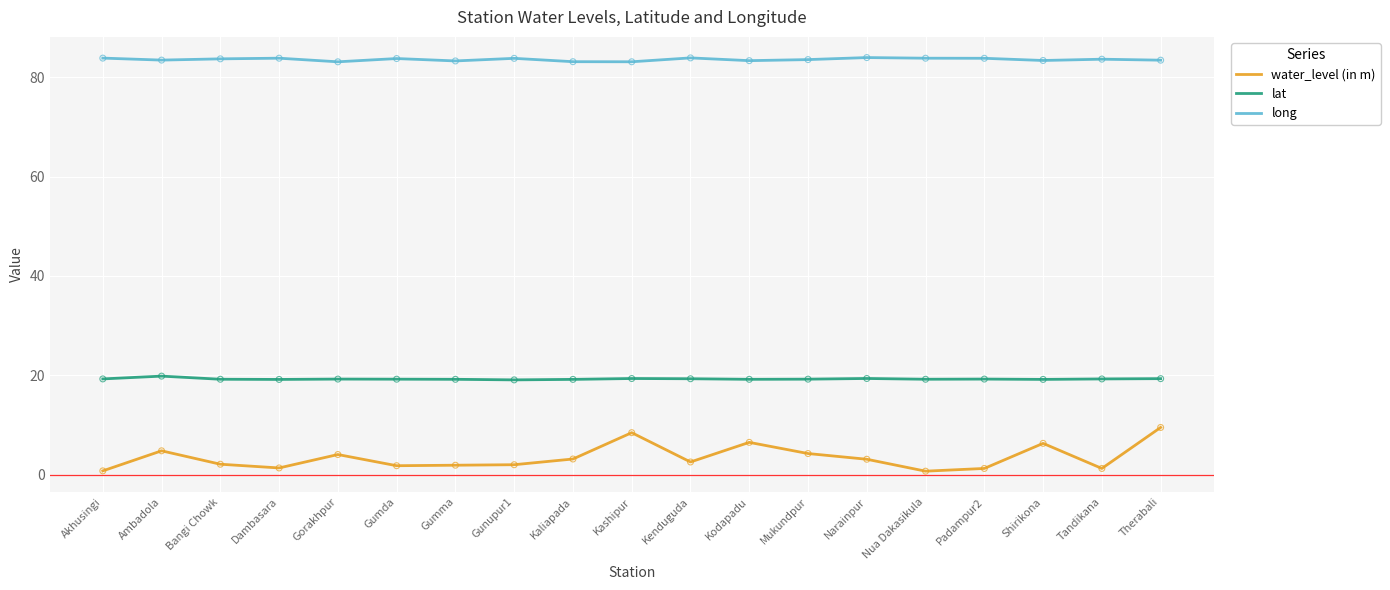

Which series has the largest range (max minus min)?

water_level (in m)